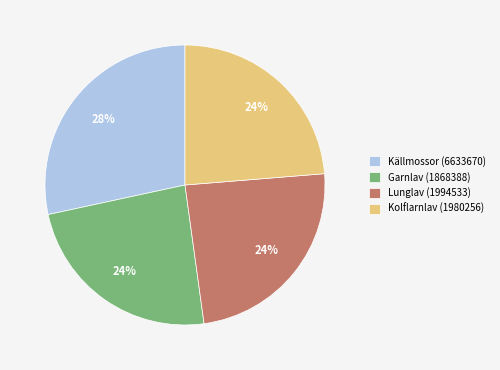

To the nearest percent, what percentage of the pie is Garnlav (1868388)?

24%